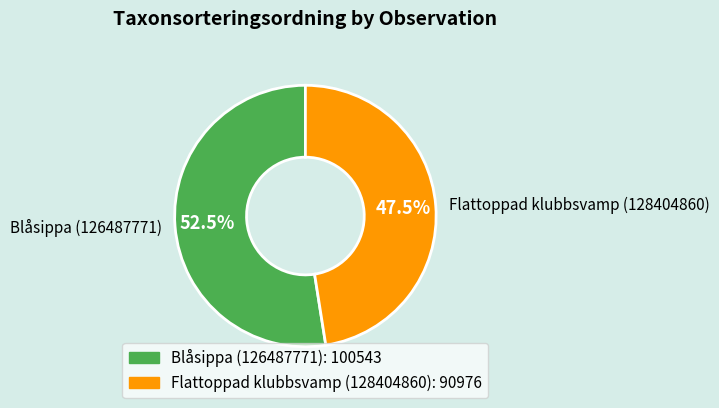

Which category has the smallest portion of the pie?

Flattoppad klubbsvamp (128404860)